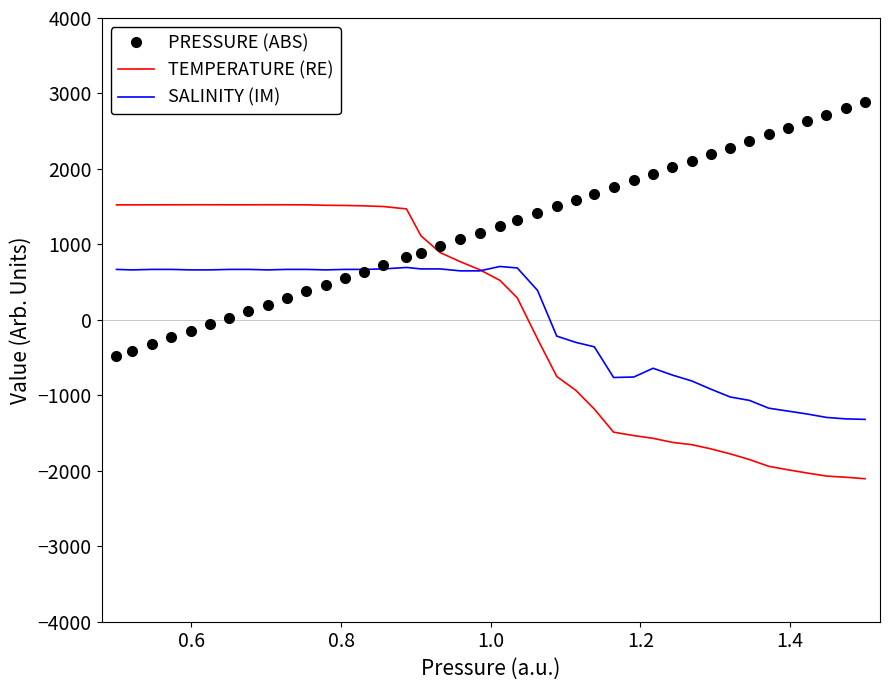

What is the minimum value shown in the chart?

-2105.0